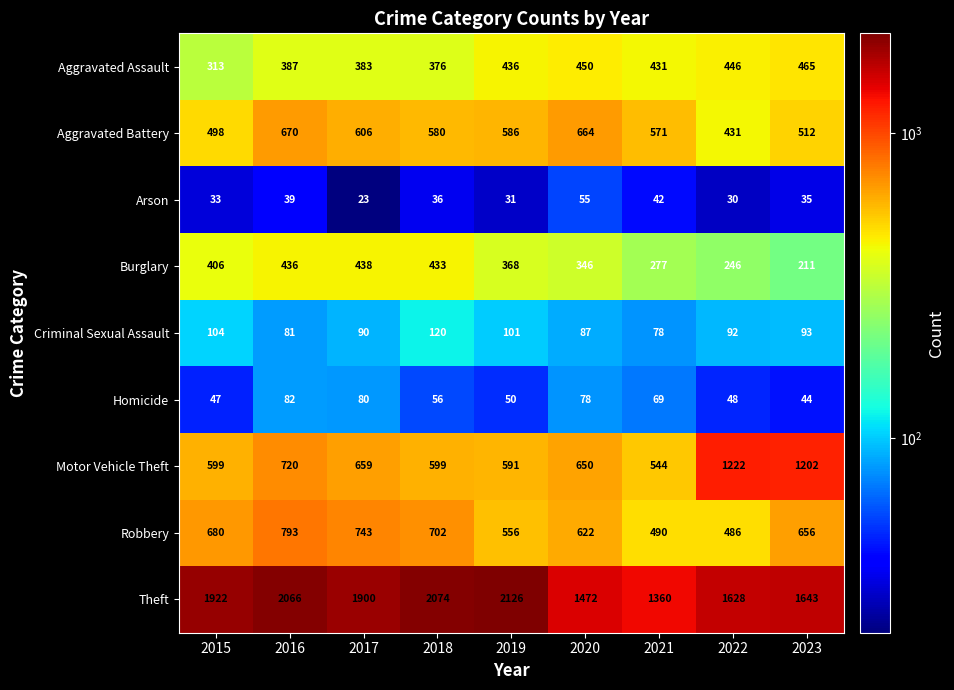

What is the difference between the Burglary values at 2023 and 2021?

66